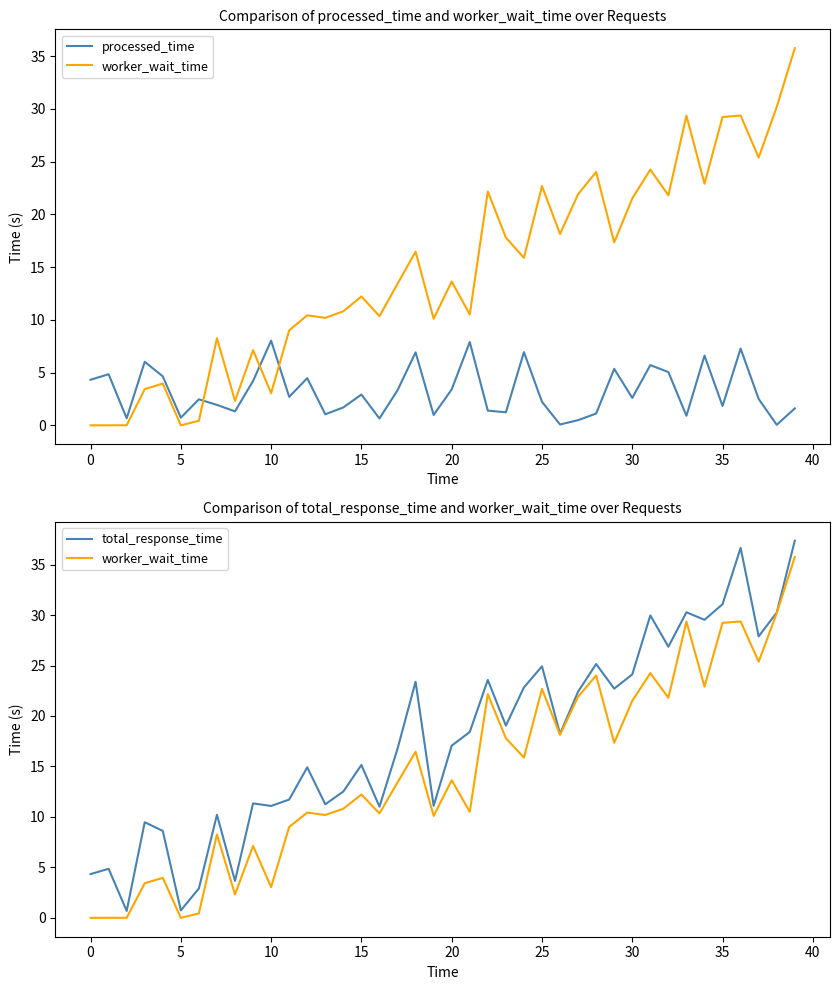

At which label is total_response_time closest to 19?

23